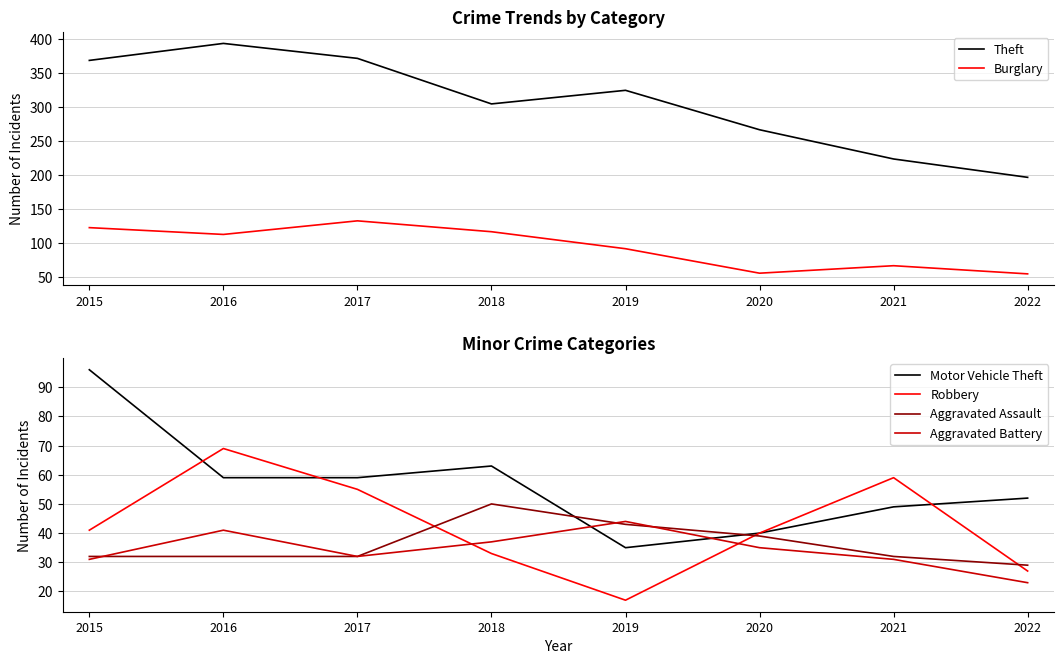

How many distinct data groups are displayed?

6